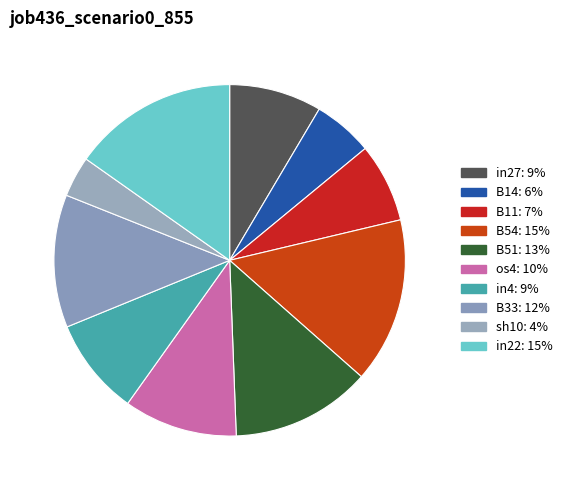

How many segments does this pie chart have?

10